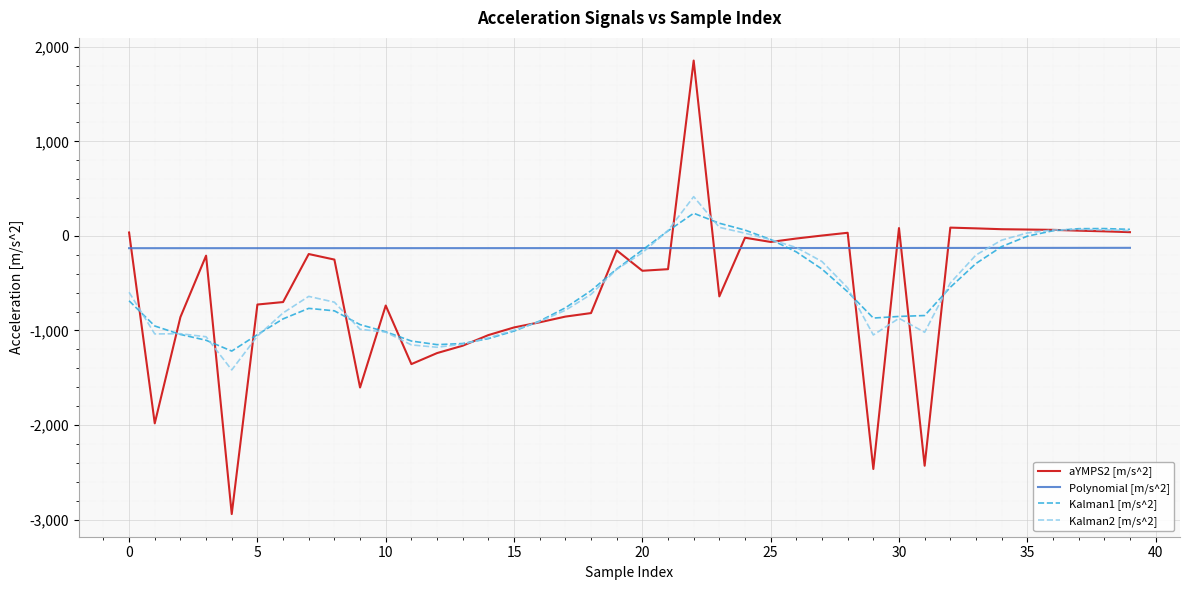

What is the minimum value for aYMPS2 [m/s^2]?

-2941.1